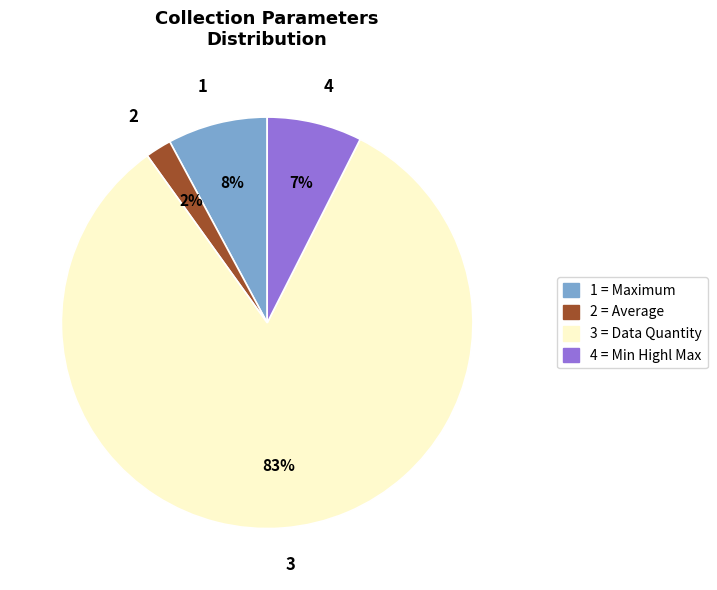

To the nearest percent, what percentage of the pie is 3 = Data Quantity?

83%